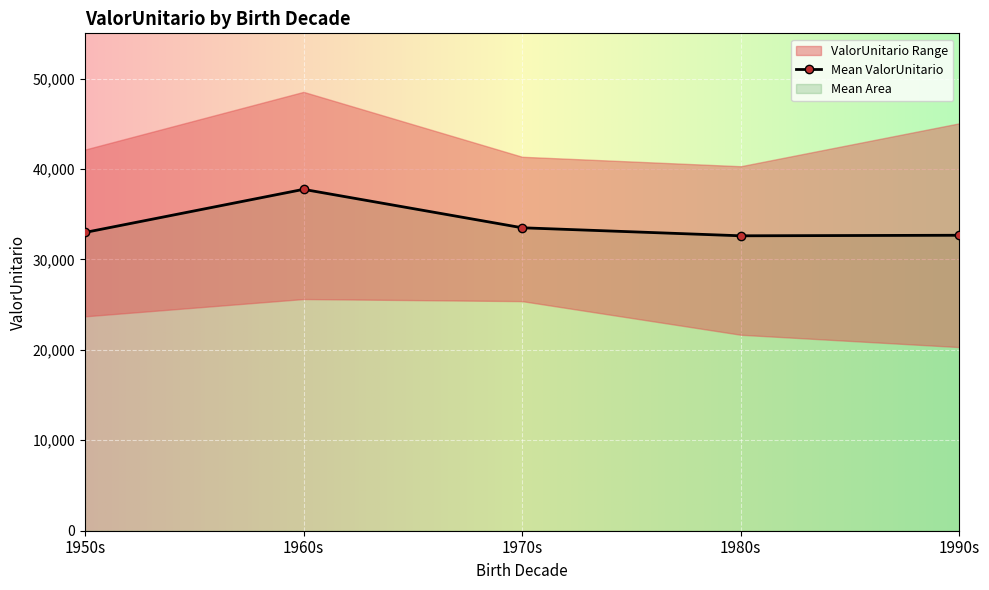

At which category does the data reach its first local peak?

1960